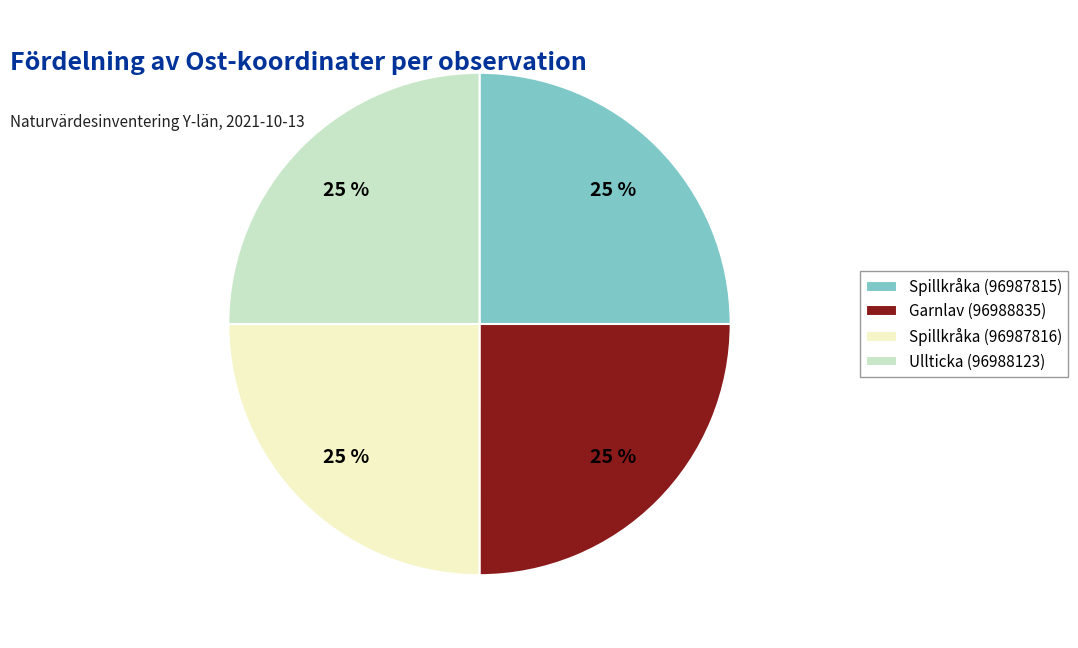

To the nearest percent, what is the average slice percentage?

25%